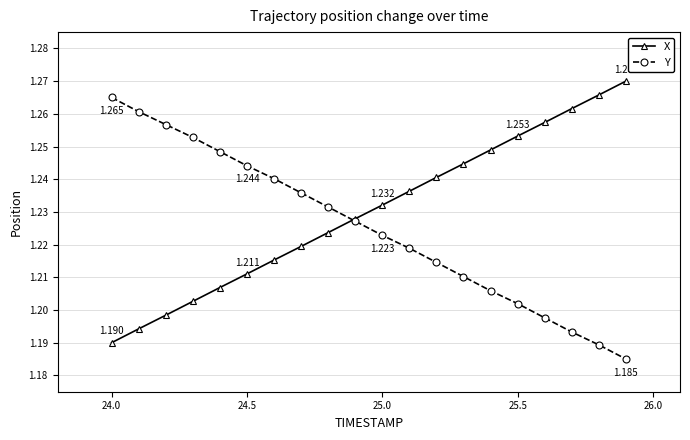

How many times do Y and X cross each other?

1